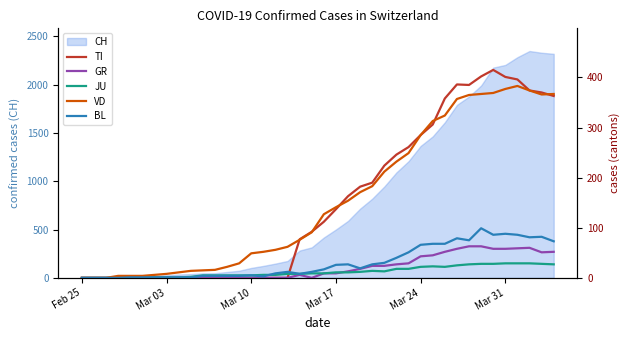

What is the maximum value for JU?

29